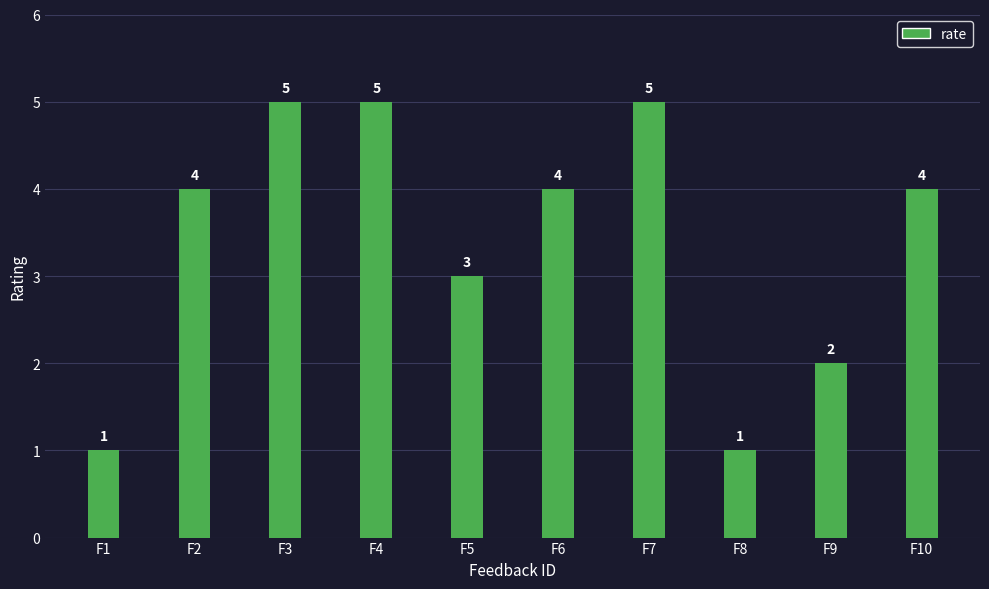

Between F9 and F7, which is larger?

F7